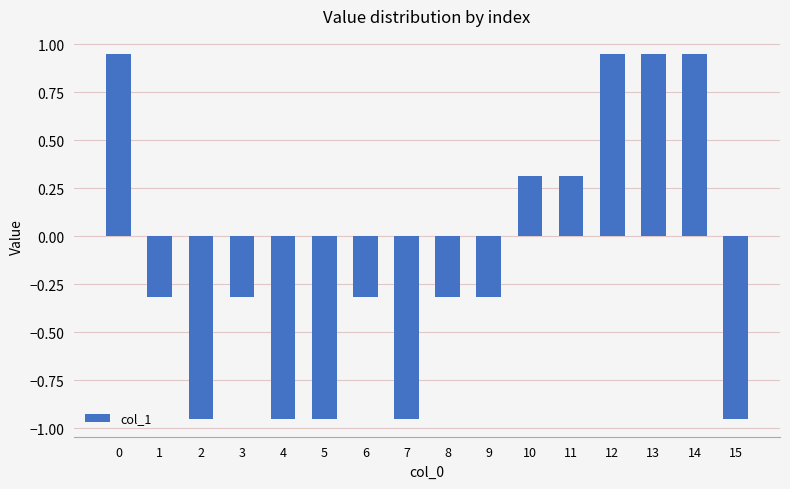

What is the difference between the maximum and minimum values?

1.9